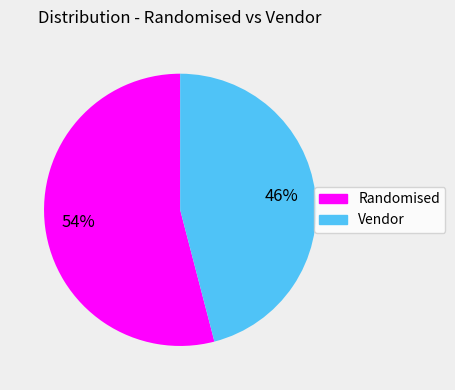

Is there any slice that represents more than half of the pie?

Yes